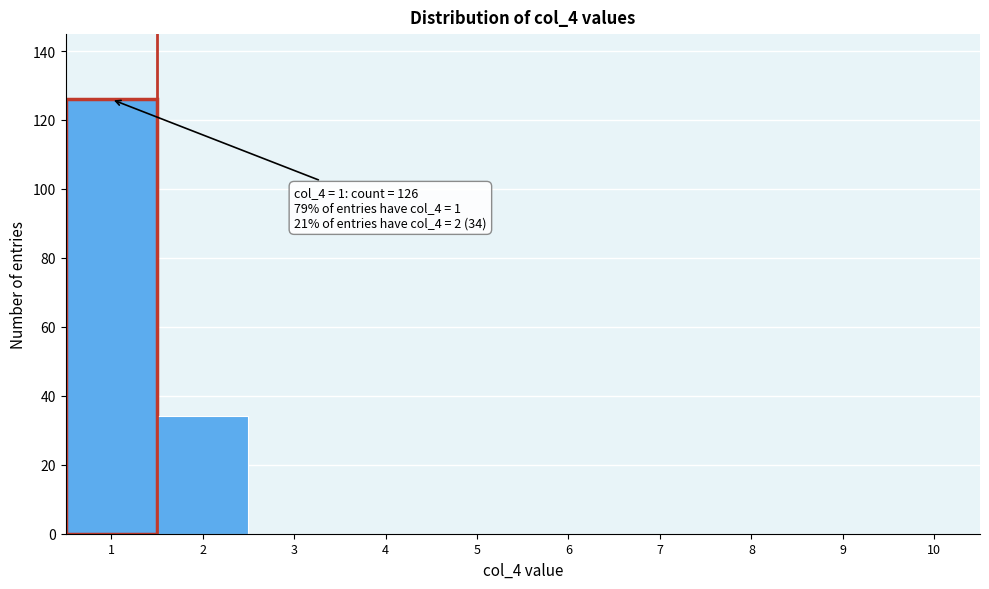

Reading right to left, extract all data points from this chart.

10=0	9=0	8=0	7=0	6=0	5=0	4=0	3=0	2=34	1=126